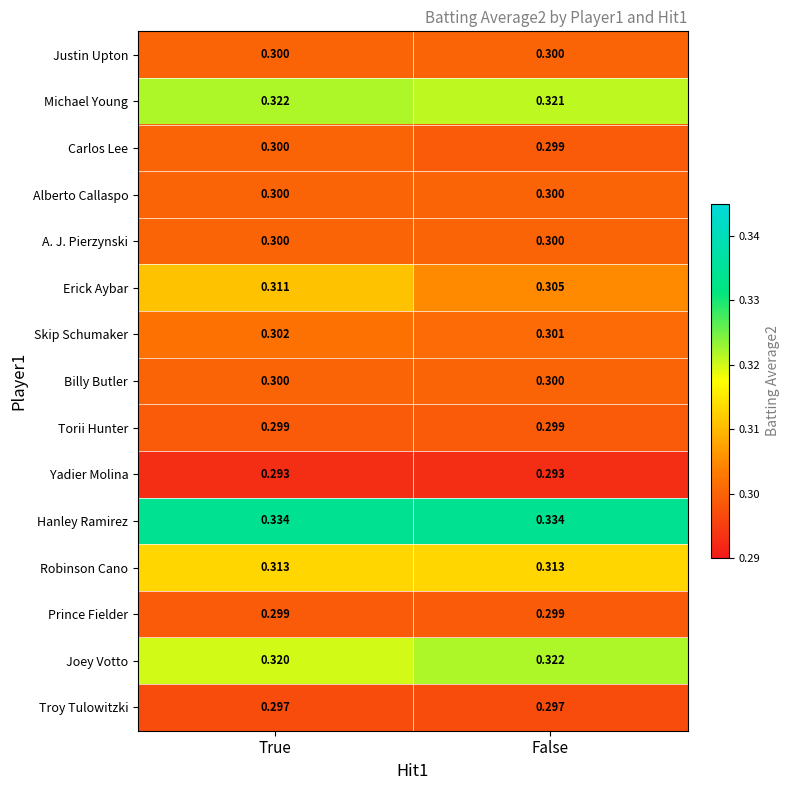

At which label is Carlos Lee closest to 0?

False